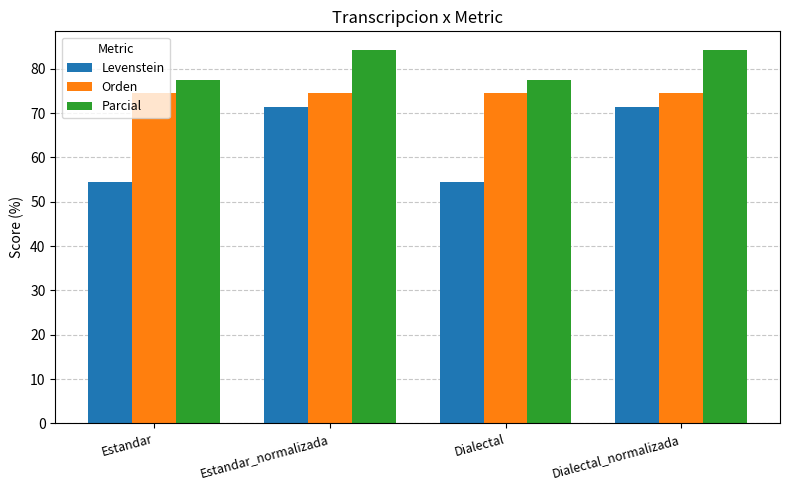

At Estandar_normalizada, list the series in order from largest to smallest.

Parcial, Orden, Levenstein